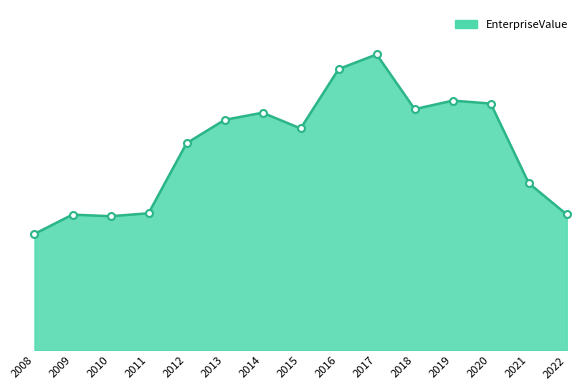

Does the chart have visible grid lines?

No